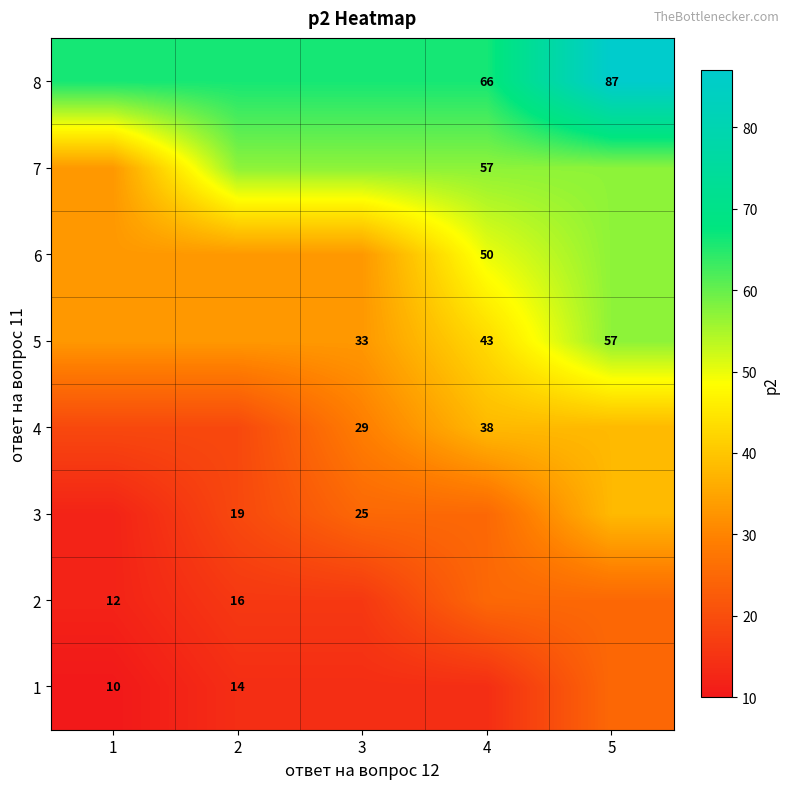

The value of 4 at 3 is 29. True or false?

True